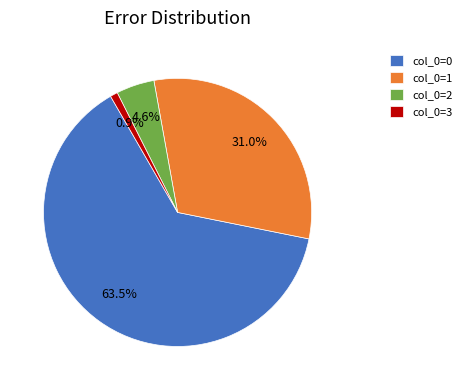

Which has a higher value, col_0=3 or col_0=1?

col_0=1